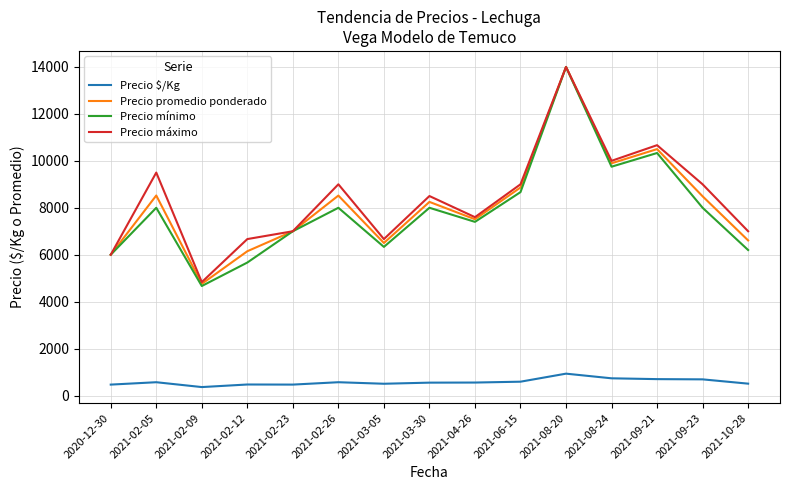

True or false: Precio $/Kg and Precio máximo intersect in this chart.

False